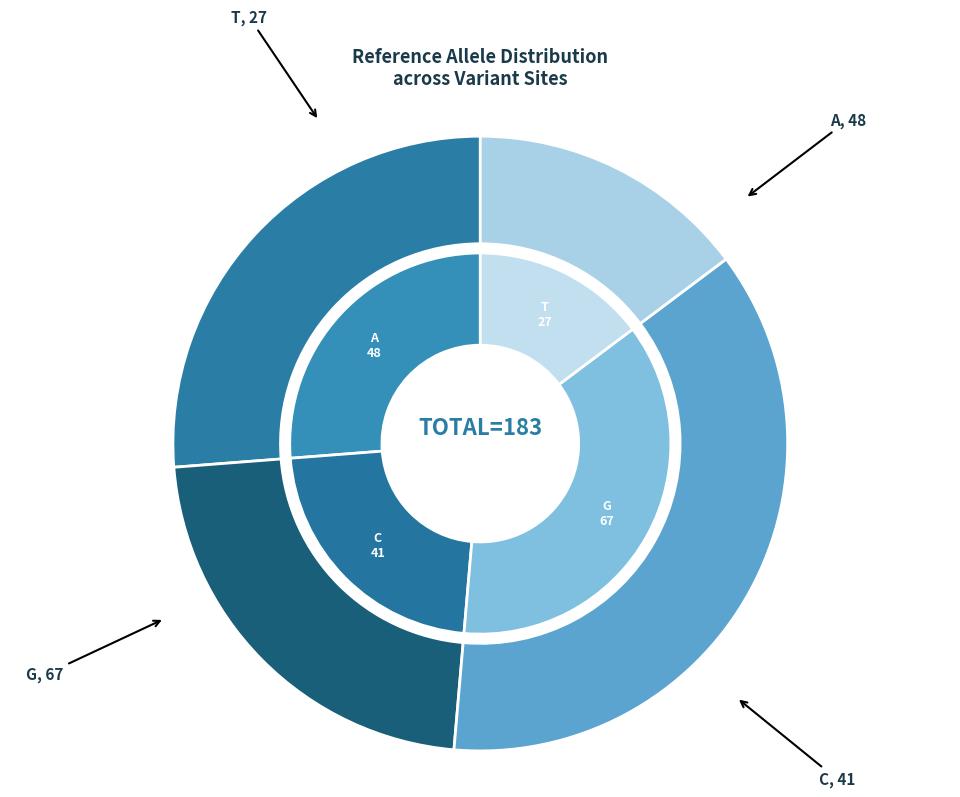

How many segments does this pie chart have?

4